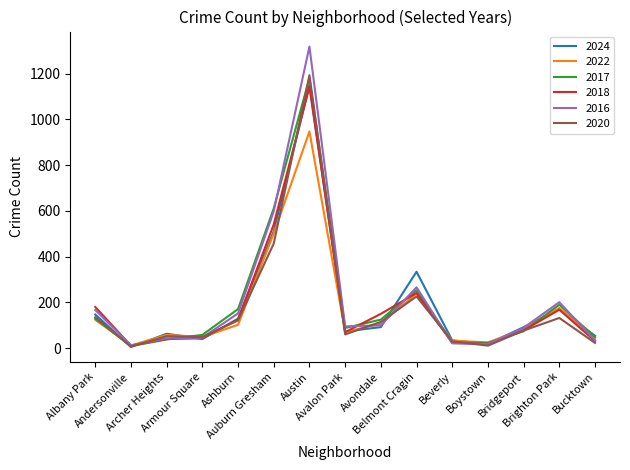

What is the highest value of the 2018 series?

1143